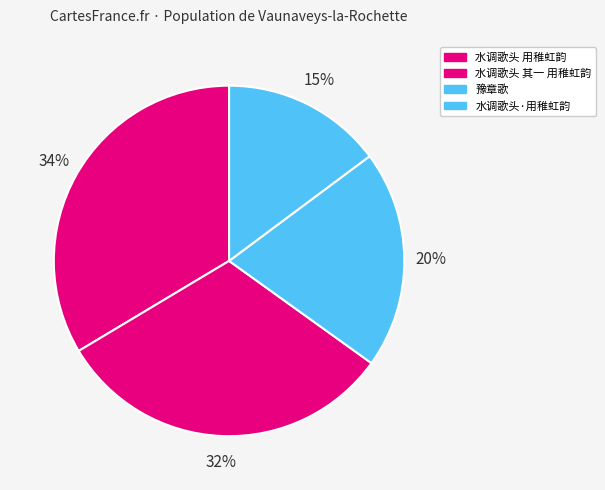

Count the number of slices in the pie.

4